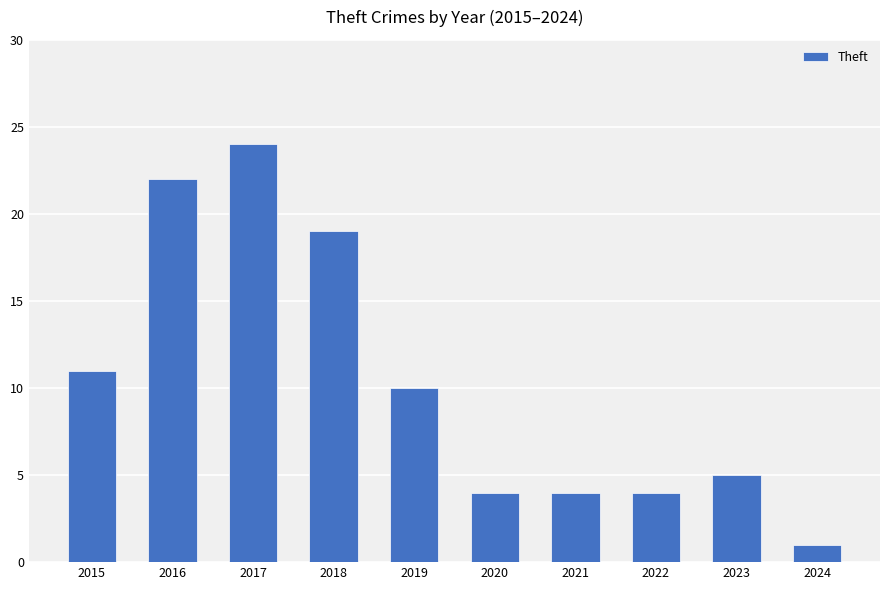

What is the sum of the values at 2019 and 2024?

11